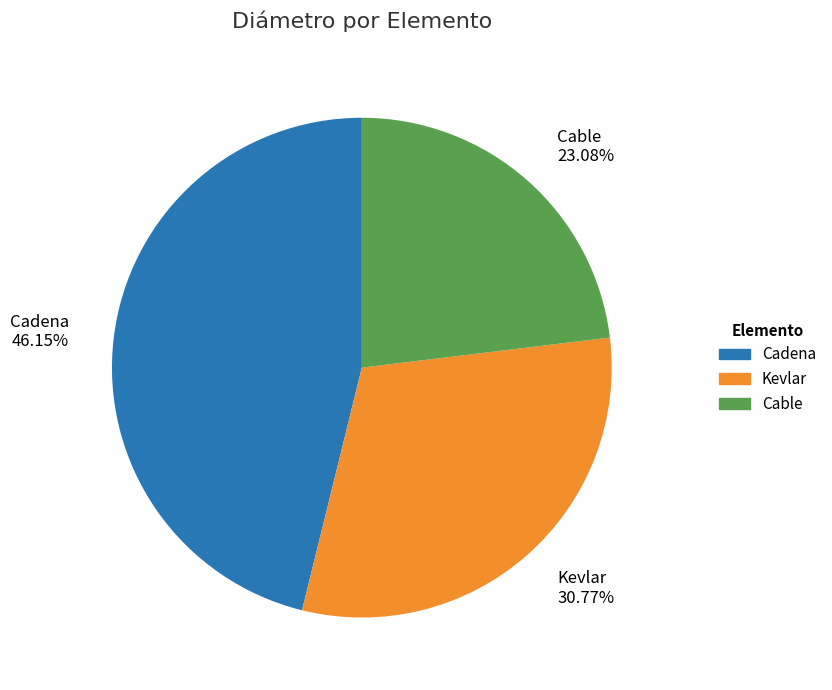

Does any single category account for the majority?

No